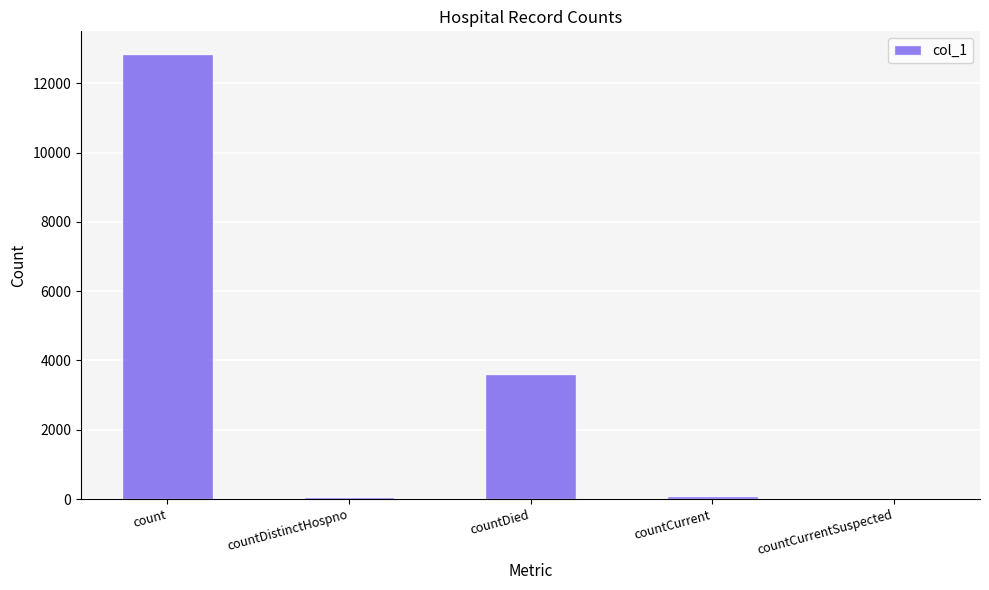

The value at countCurrentSuspected is -4377. True or false?

False